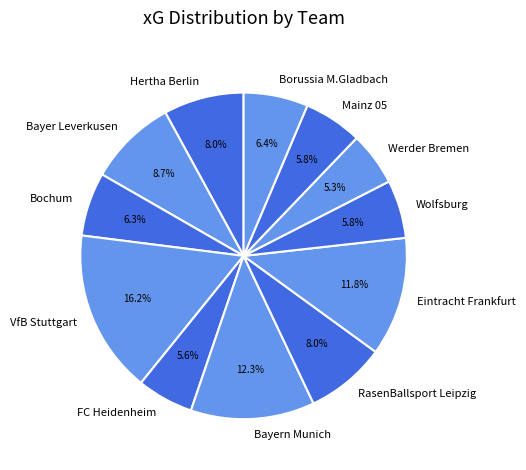

How many slices are in this pie chart?

12